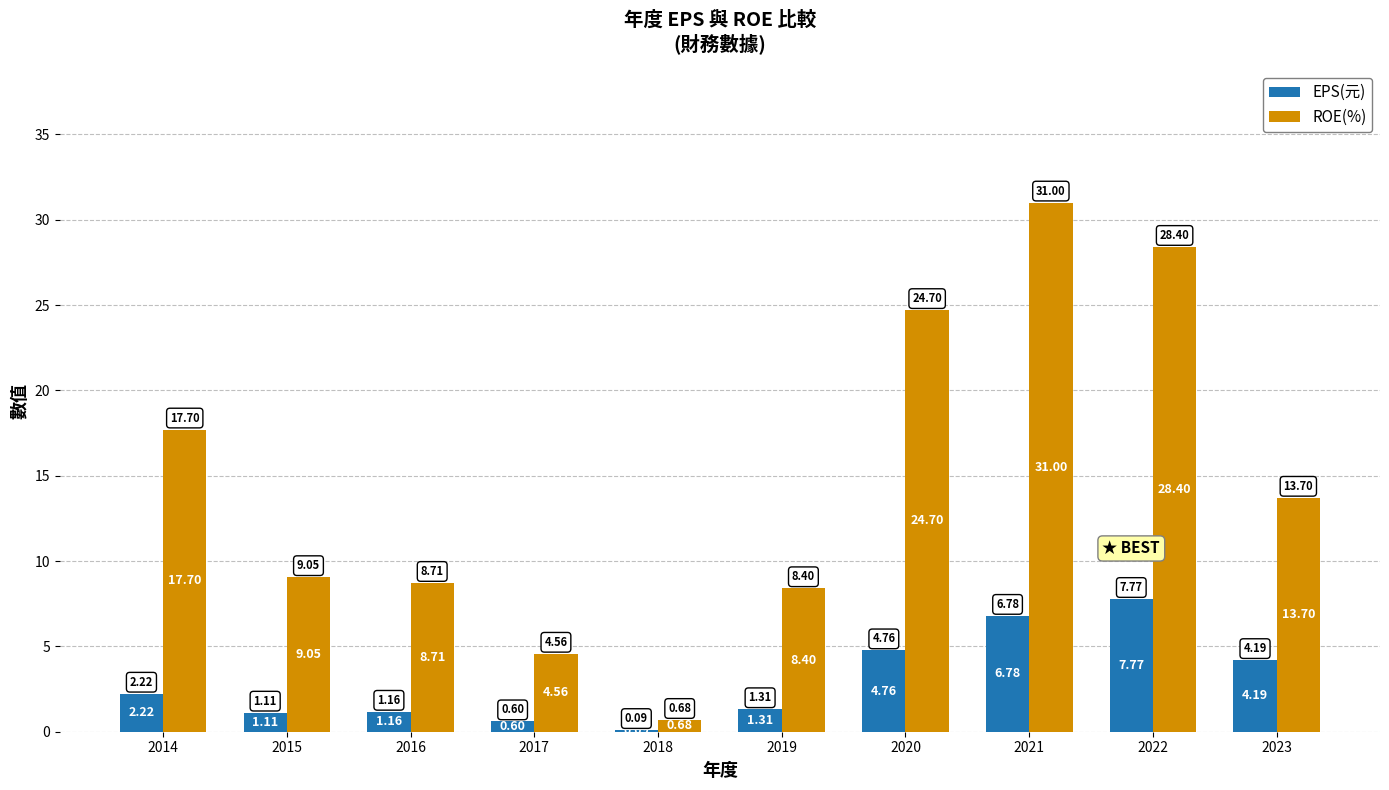

What is the total value across all series at 2018?

0.8